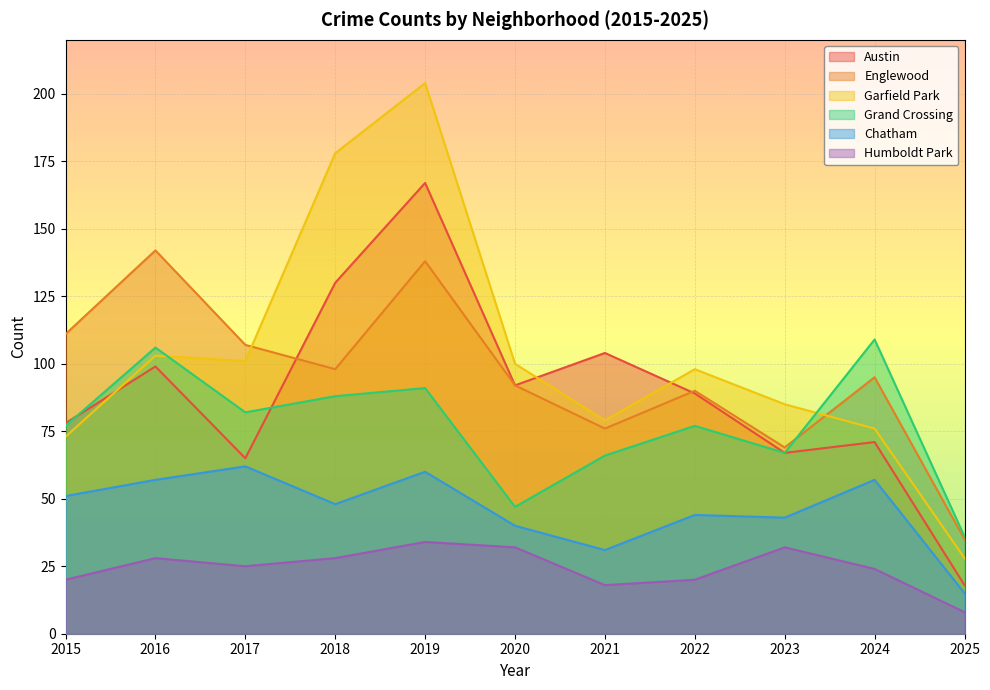

At how many categories does at least one series exceed 35?

11